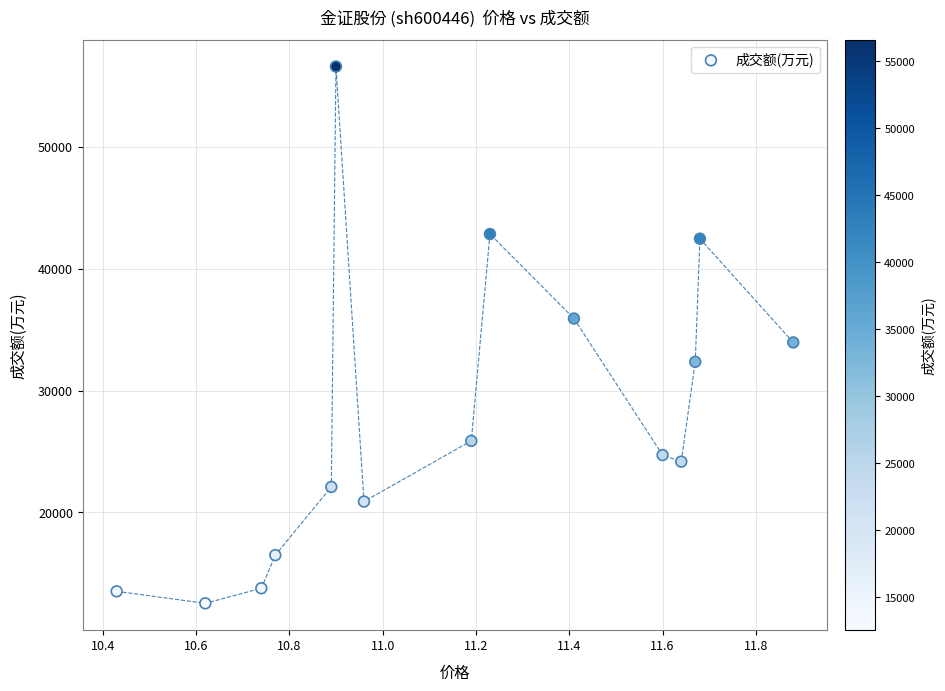

What Y value in the scatter plot is closest to 34571?

33956